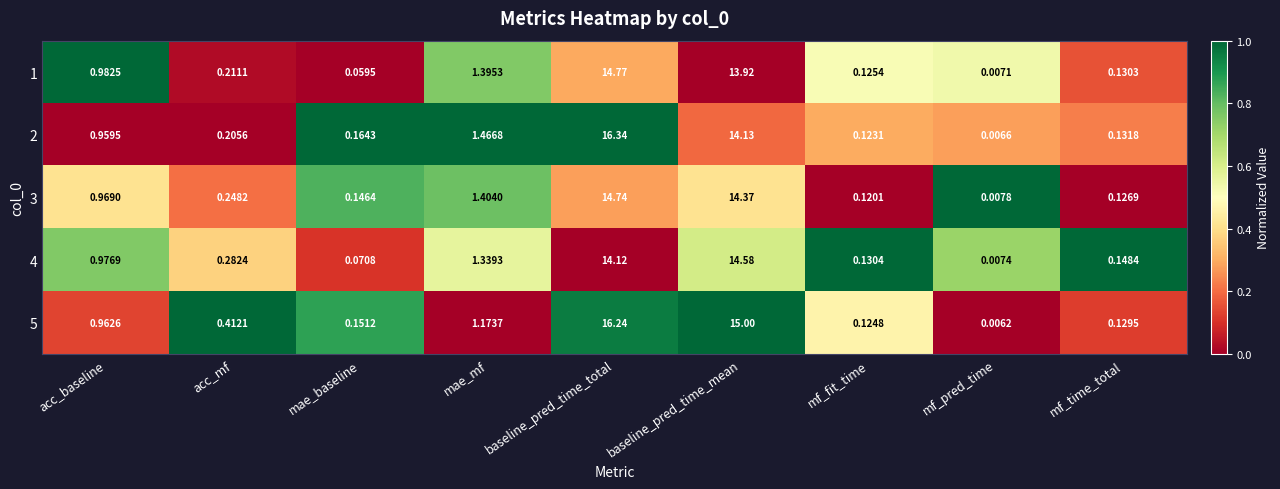

Is the value of 5 at mae_baseline greater than the value of 1 at acc_mf?

No